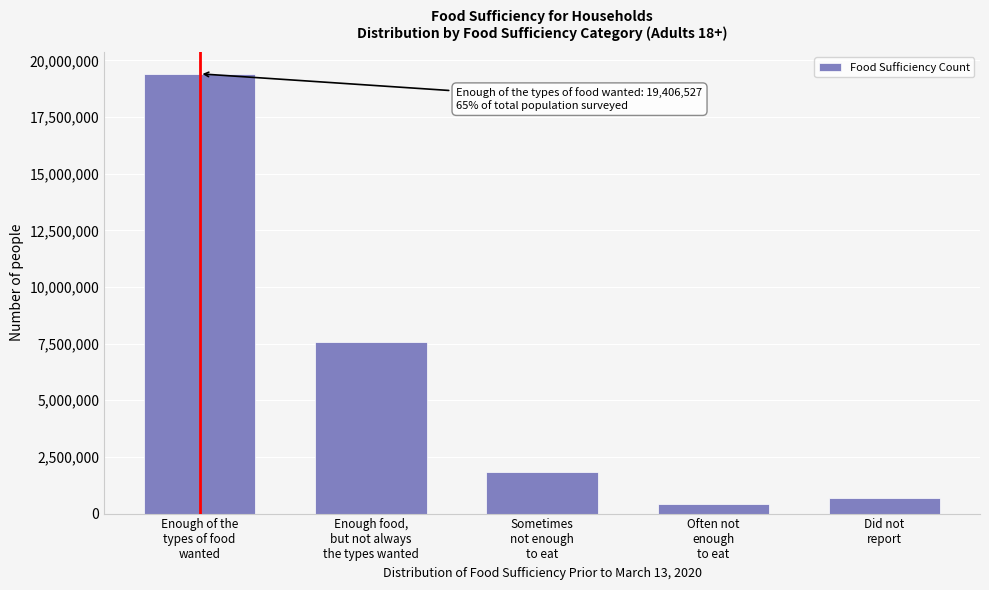

Reading right to left, extract all data points from this chart.

696691	418440	1838796	7578567	19406527